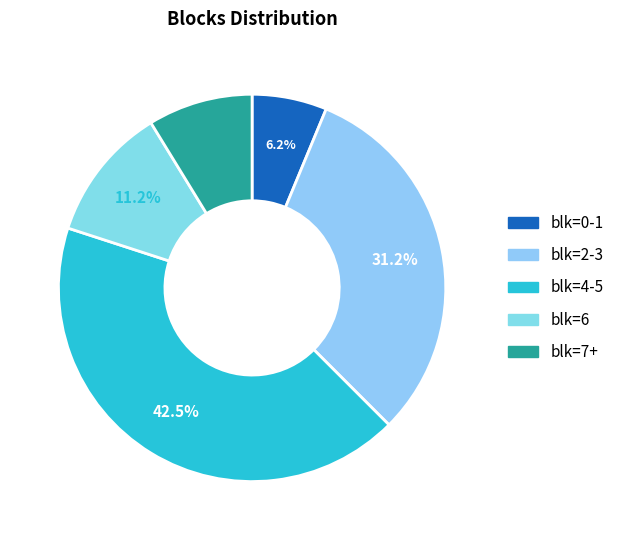

Count the number of slices in the pie.

5